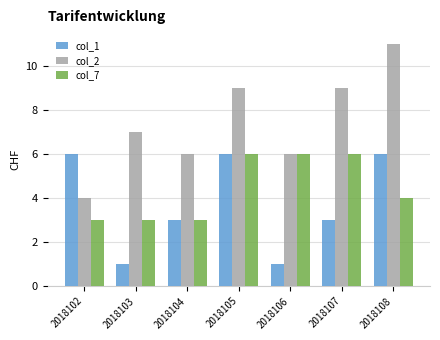

How many distinct data groups are displayed?

3